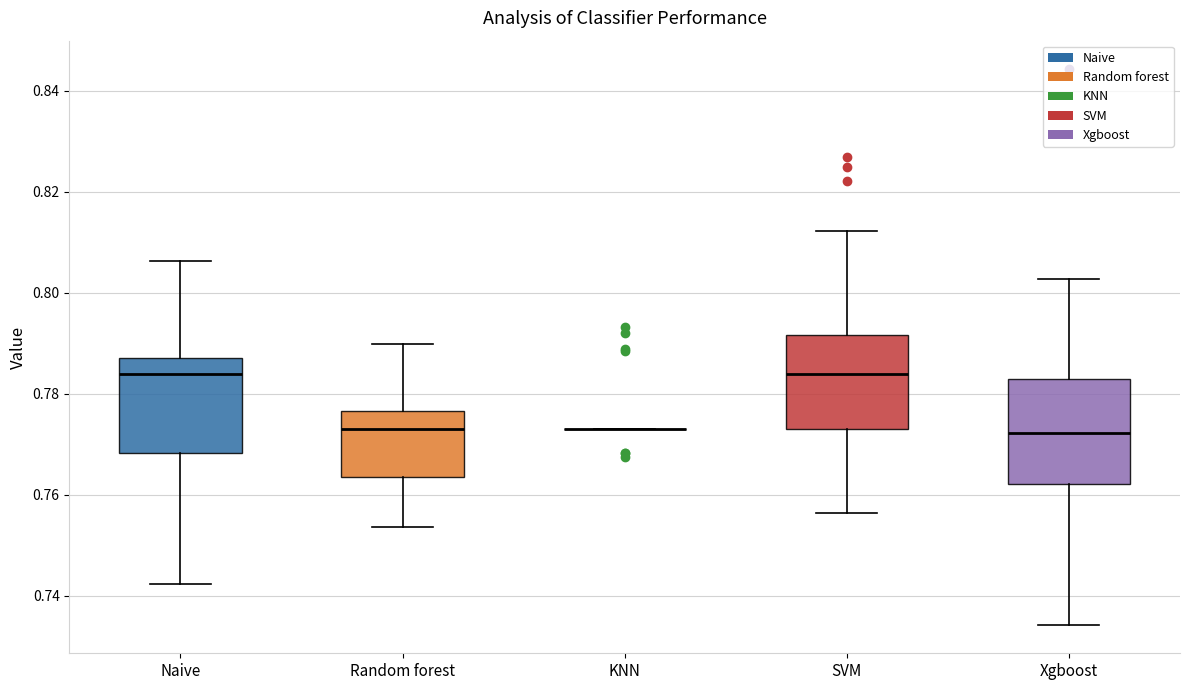

Reading left to right, read every box against the y-axis: the position of its median line, the range the box covers, and the ends of its whiskers. The values are not printed on the chart, so give them approximately, as read against the axis.

Naive: median 0.784, box 0.768 to 0.788, whiskers 0.742 to 0.806
Random forest: median 0.774, box 0.764 to 0.776, whiskers 0.754 to 0.790
KNN: box collapsed to a line at 0.774, whiskers 0.774 to 0.774
SVM: median 0.784, box 0.774 to 0.792, whiskers 0.756 to 0.812
Xgboost: median 0.772, box 0.762 to 0.782, whiskers 0.734 to 0.802